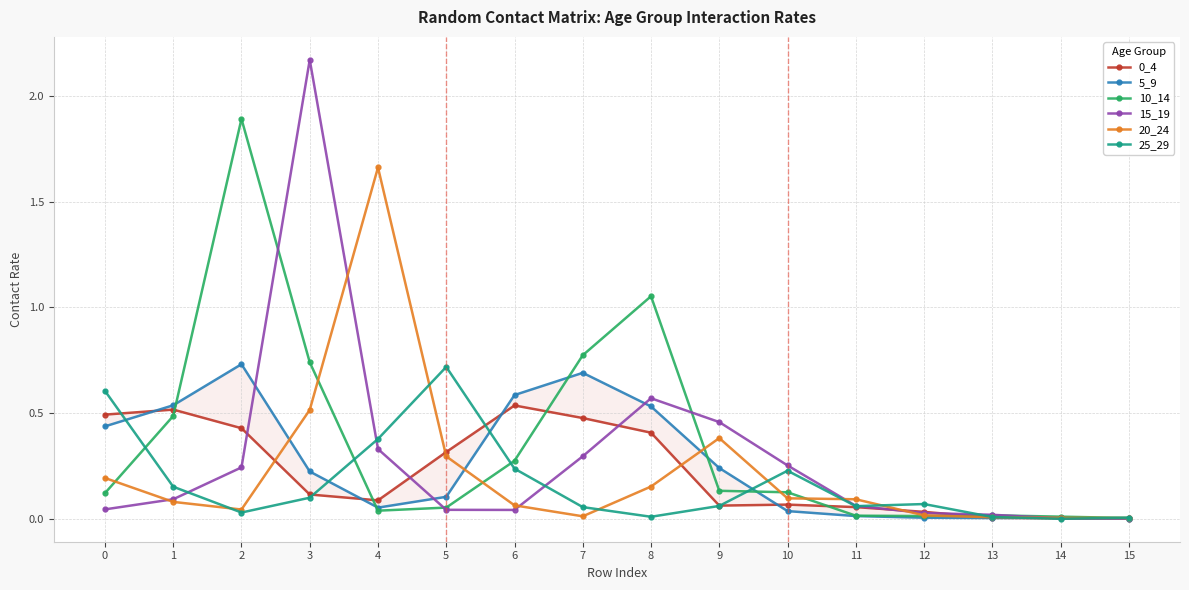

The 10_14 series shows 1.9 at 2. True or false?

True